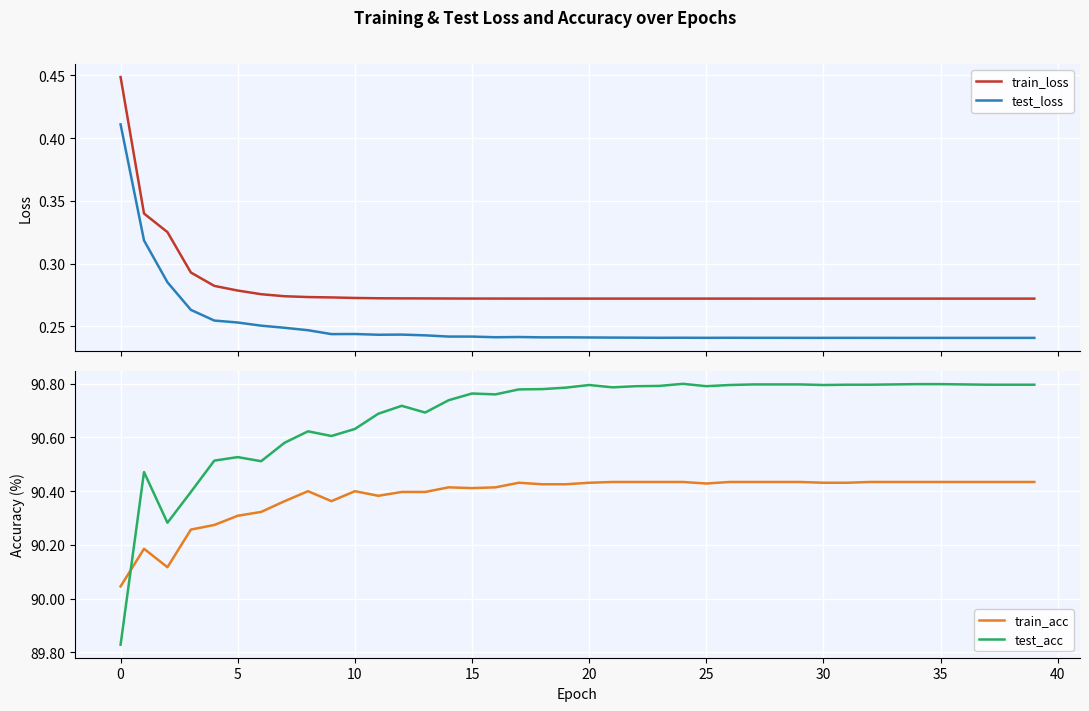

True or false: train_loss and test_loss intersect in this chart.

False